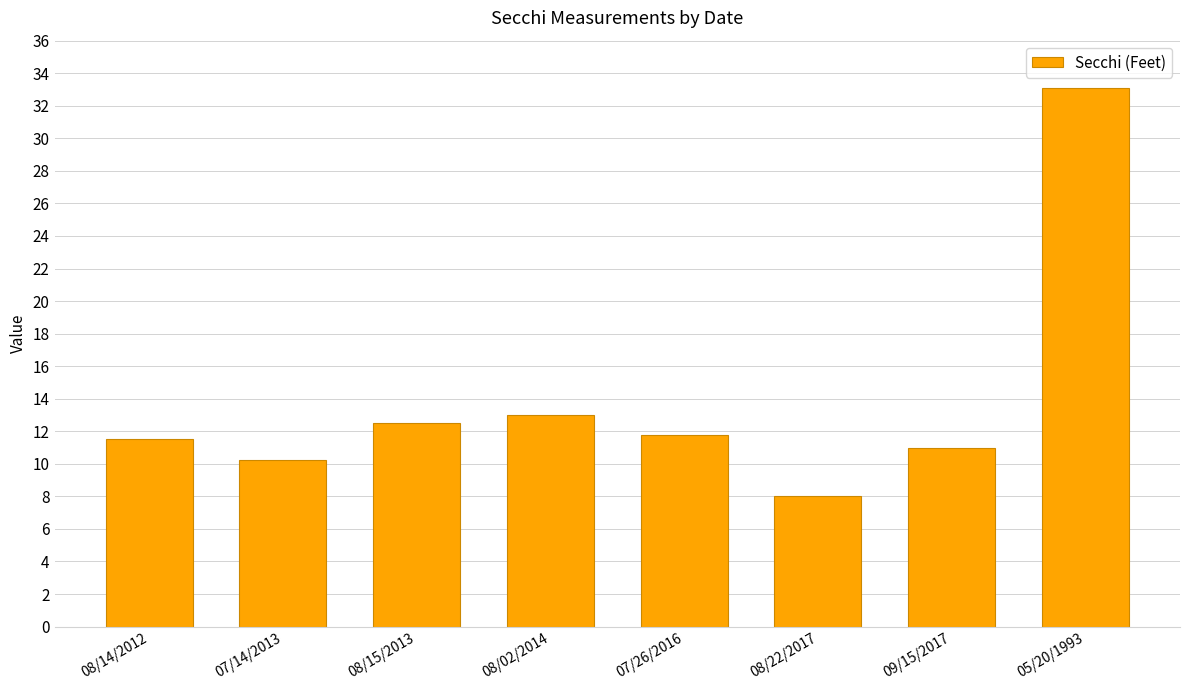

Approximately how many times larger is the value at 07/14/2013 compared to 08/02/2014?

0.8